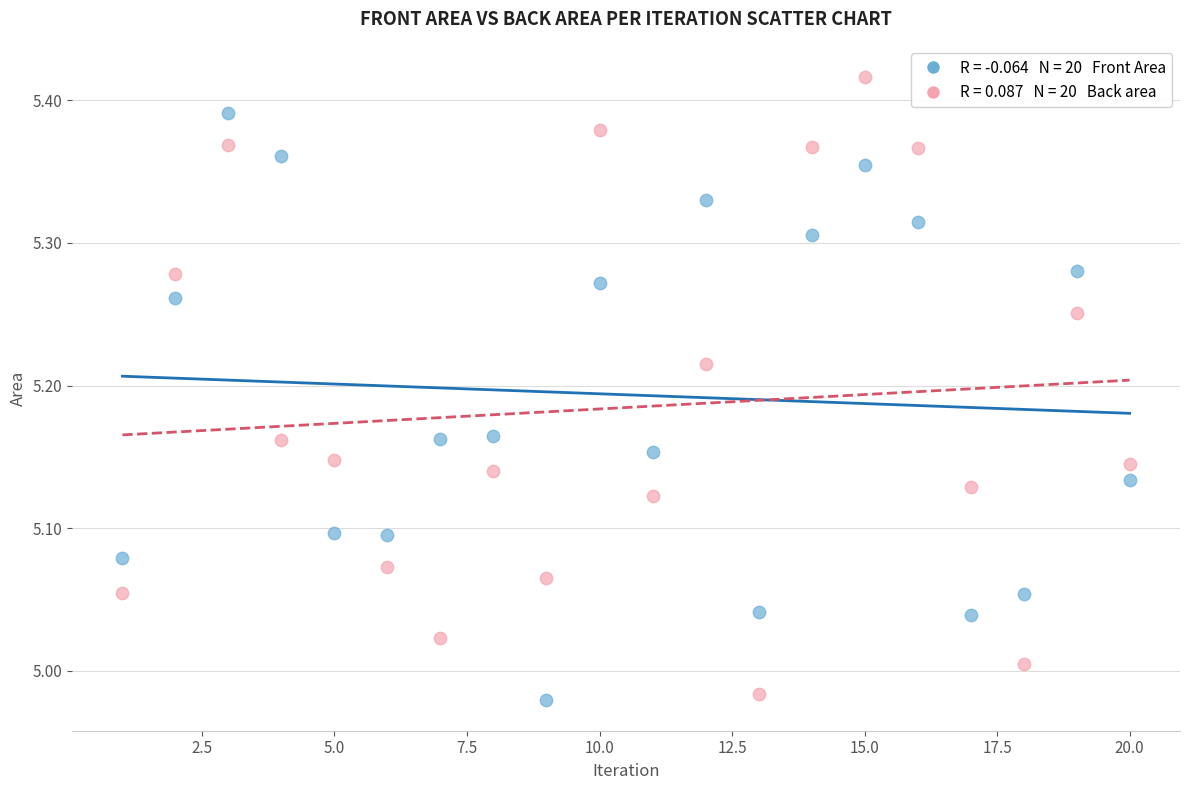

Across all data points, what is the range of X values (max minus min)?

19.0